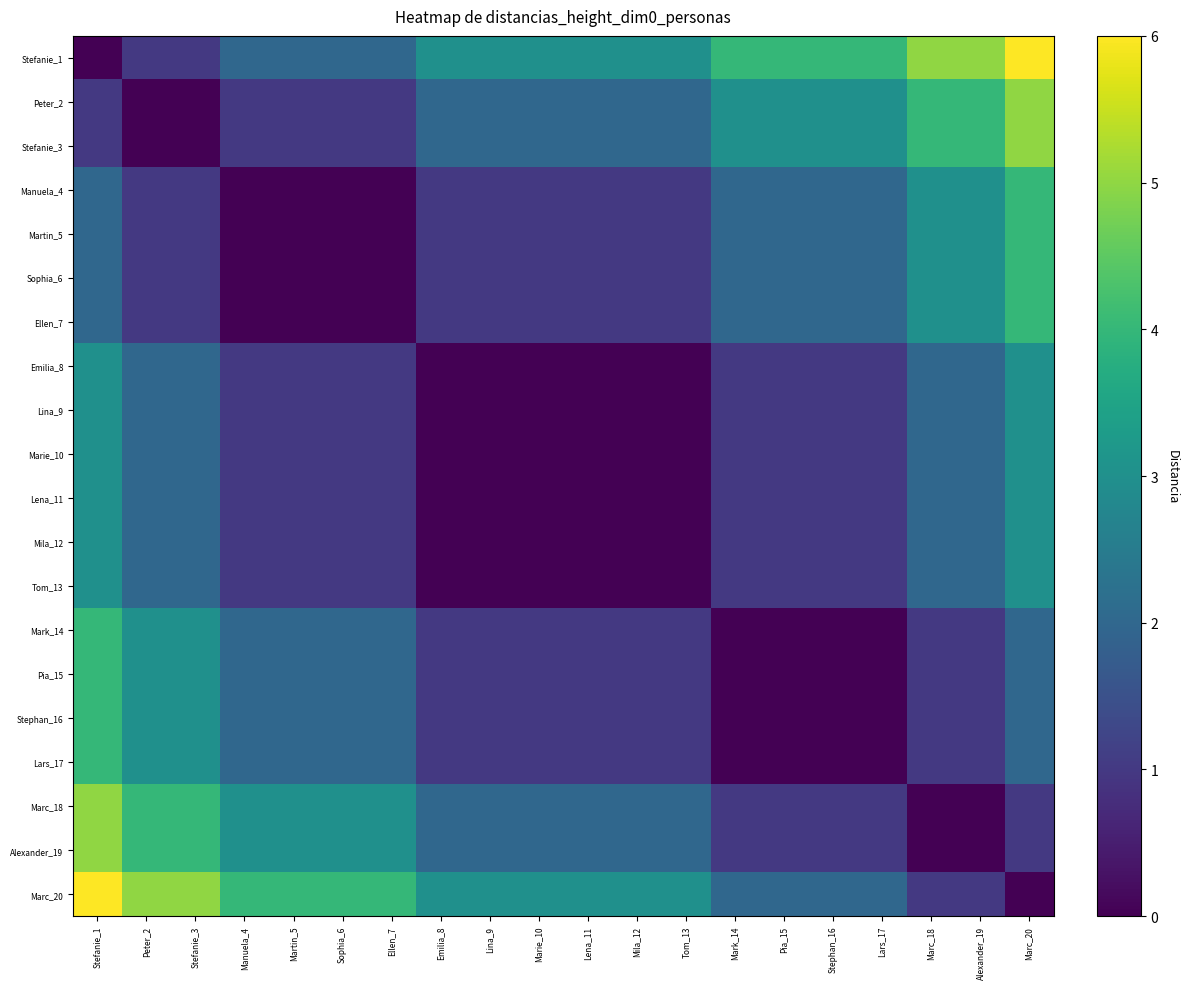

What is the difference between the highest and lowest values at Mark_14?

4